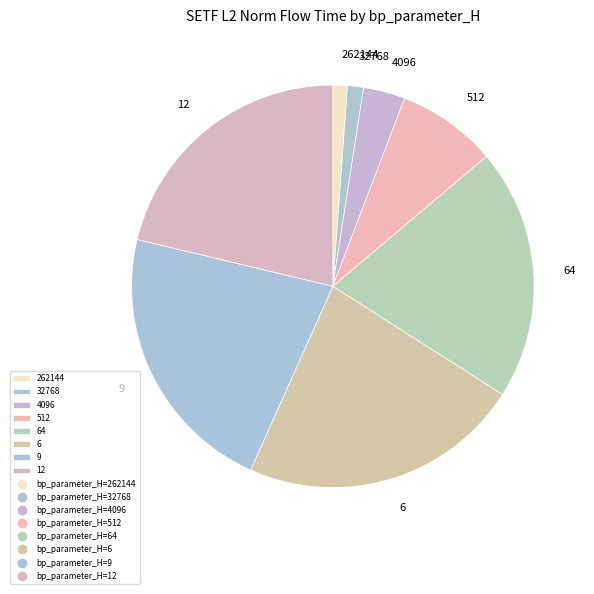

Does any single category account for the majority?

No